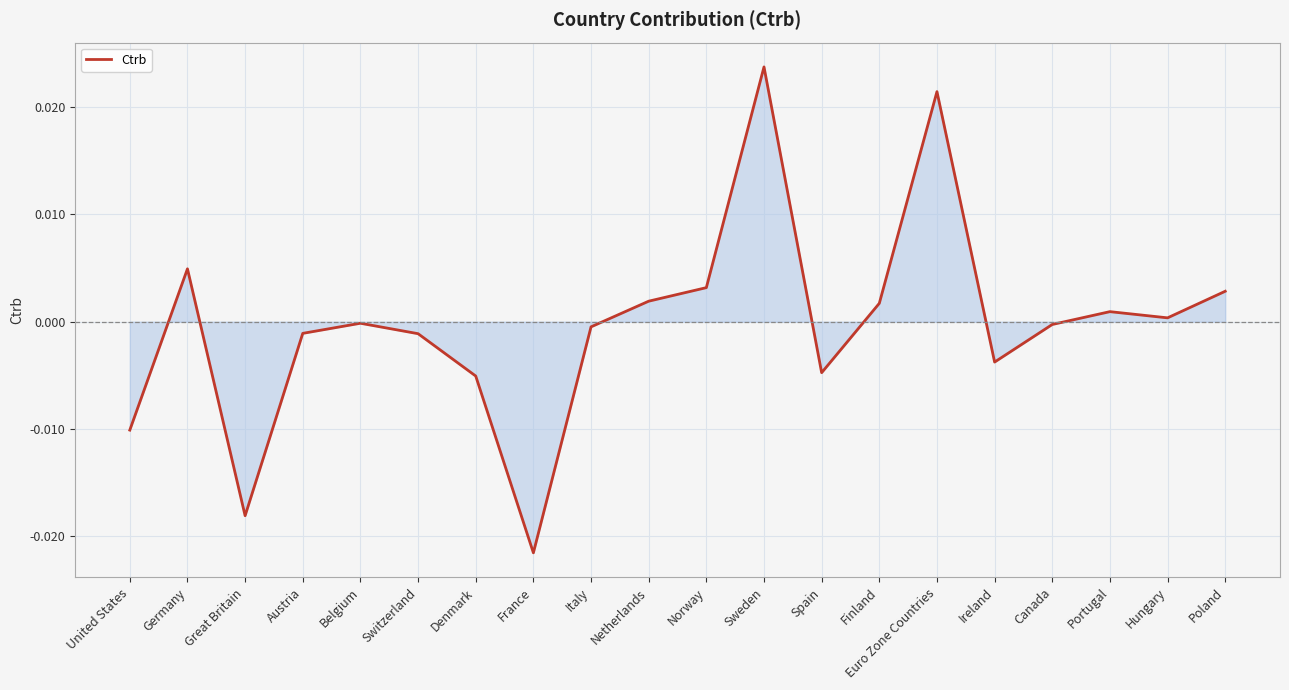

Count the number of categories in the chart.

20